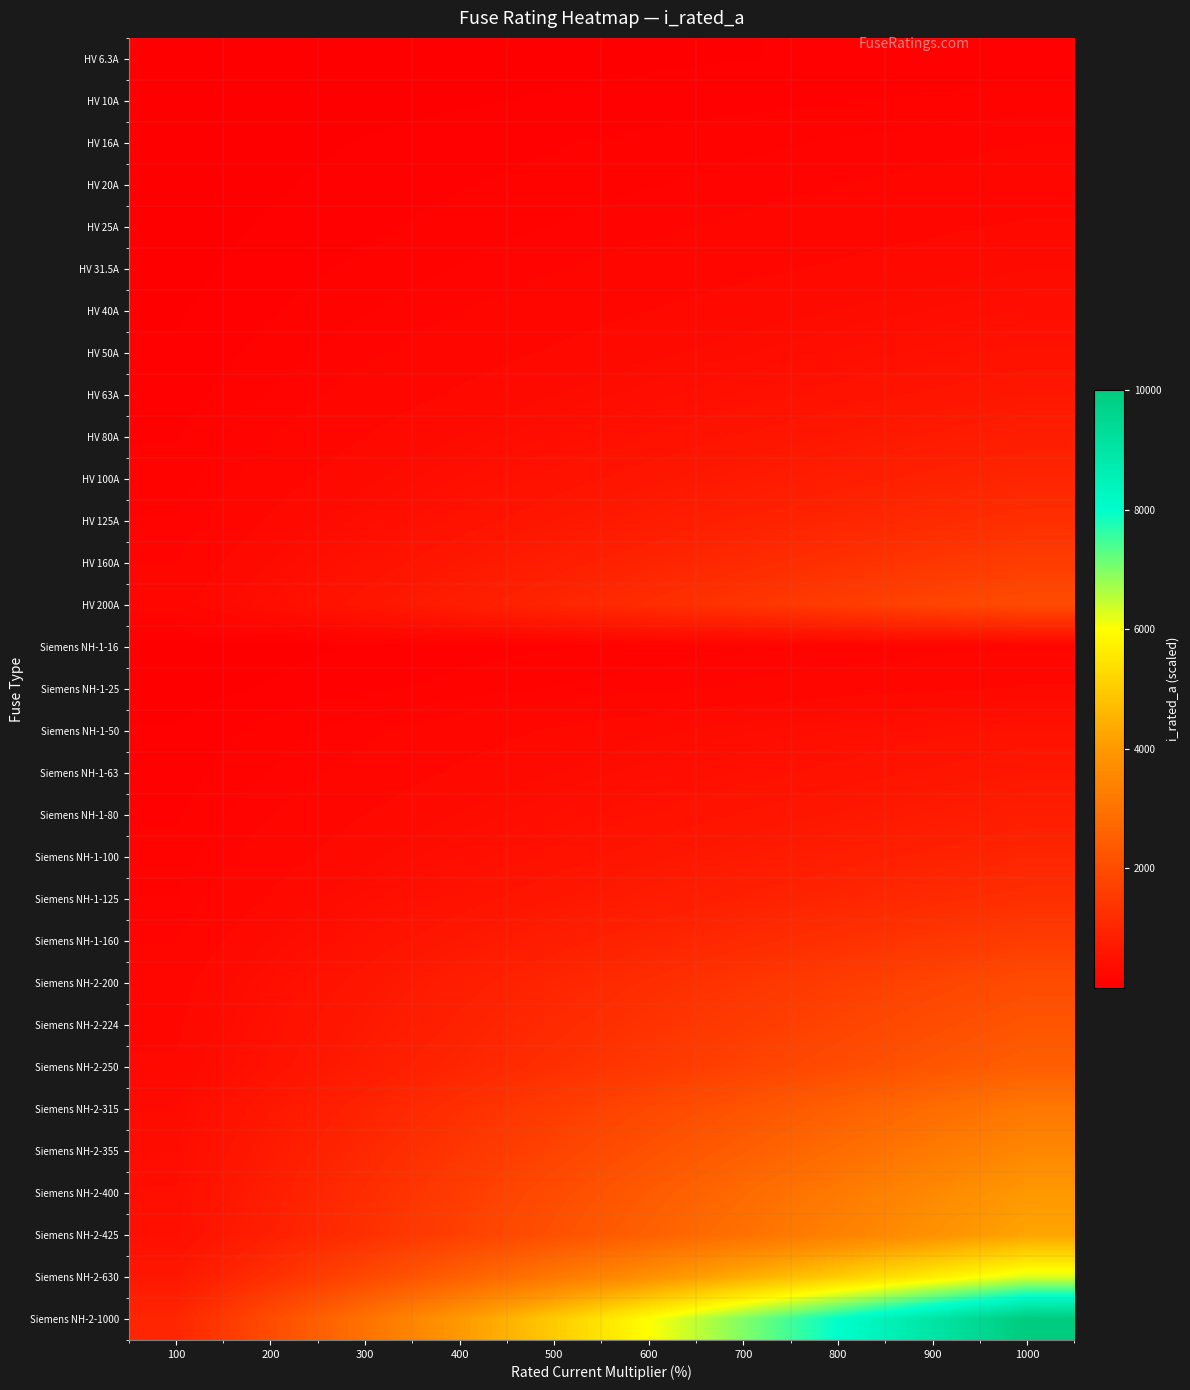

Reading left to right, list all the values displayed in this chart.

HV 6.3A: 100=6.3	200=12.6	300=18.9	400=25.2	500=31.5	600=37.8	700=44.1	800=50.4	900=56.7	1000=63.0
HV 10A: 100=10.0	200=20.0	300=30.0	400=40.0	500=50.0	600=60.0	700=70.0	800=80.0	900=90.0	1000=100.0
HV 16A: 100=16.0	200=32.0	300=48.0	400=64.0	500=80.0	600=96.0	700=112.0	800=128.0	900=144.0	1000=160.0
HV 20A: 100=20.0	200=40.0	300=60.0	400=80.0	500=100.0	600=120.0	700=140.0	800=160.0	900=180.0	1000=200.0
HV 25A: 100=25.0	200=50.0	300=75.0	400=100.0	500=125.0	600=150.0	700=175.0	800=200.0	900=225.0	1000=250.0
HV 31.5A: 100=31.5	200=63.0	300=94.5	400=126.0	500=157.5	600=189.0	700=220.5	800=252.0	900=283.5	1000=315.0
HV 40A: 100=40.0	200=80.0	300=120.0	400=160.0	500=200.0	600=240.0	700=280.0	800=320.0	900=360.0	1000=400.0
HV 50A: 100=50.0	200=100.0	300=150.0	400=200.0	500=250.0	600=300.0	700=350.0	800=400.0	900=450.0	1000=500.0
HV 63A: 100=63.0	200=126.0	300=189.0	400=252.0	500=315.0	600=378.0	700=441.0	800=504.0	900=567.0	1000=630.0
HV 80A: 100=80.0	200=160.0	300=240.0	400=320.0	500=400.0	600=480.0	700=560.0	800=640.0	900=720.0	1000=800.0
HV 100A: 100=100.0	200=200.0	300=300.0	400=400.0	500=500.0	600=600.0	700=700.0	800=800.0	900=900.0	1000=1000.0
HV 125A: 100=125.0	200=250.0	300=375.0	400=500.0	500=625.0	600=750.0	700=875.0	800=1000.0	900=1125.0	1000=1250.0
HV 160A: 100=160.0	200=320.0	300=480.0	400=640.0	500=800.0	600=960.0	700=1120.0	800=1280.0	900=1440.0	1000=1600.0
HV 200A: 100=200.0	200=400.0	300=600.0	400=800.0	500=1000.0	600=1200.0	700=1400.0	800=1600.0	900=1800.0	1000=2000.0
Siemens NH-1-16: 100=16.0	200=32.0	300=48.0	400=64.0	500=80.0	600=96.0	700=112.0	800=128.0	900=144.0	1000=160.0
Siemens NH-1-25: 100=25.0	200=50.0	300=75.0	400=100.0	500=125.0	600=150.0	700=175.0	800=200.0	900=225.0	1000=250.0
Siemens NH-1-50: 100=50.0	200=100.0	300=150.0	400=200.0	500=250.0	600=300.0	700=350.0	800=400.0	900=450.0	1000=500.0
Siemens NH-1-63: 100=63.0	200=126.0	300=189.0	400=252.0	500=315.0	600=378.0	700=441.0	800=504.0	900=567.0	1000=630.0
Siemens NH-1-80: 100=80.0	200=160.0	300=240.0	400=320.0	500=400.0	600=480.0	700=560.0	800=640.0	900=720.0	1000=800.0
Siemens NH-1-100: 100=100.0	200=200.0	300=300.0	400=400.0	500=500.0	600=600.0	700=700.0	800=800.0	900=900.0	1000=1000.0
Siemens NH-1-125: 100=125.0	200=250.0	300=375.0	400=500.0	500=625.0	600=750.0	700=875.0	800=1000.0	900=1125.0	1000=1250.0
Siemens NH-1-160: 100=160.0	200=320.0	300=480.0	400=640.0	500=800.0	600=960.0	700=1120.0	800=1280.0	900=1440.0	1000=1600.0
Siemens NH-2-200: 100=200.0	200=400.0	300=600.0	400=800.0	500=1000.0	600=1200.0	700=1400.0	800=1600.0	900=1800.0	1000=2000.0
Siemens NH-2-224: 100=224.0	200=448.0	300=672.0	400=896.0	500=1120.0	600=1344.0	700=1568.0	800=1792.0	900=2016.0	1000=2240.0
Siemens NH-2-250: 100=250.0	200=500.0	300=750.0	400=1000.0	500=1250.0	600=1500.0	700=1750.0	800=2000.0	900=2250.0	1000=2500.0
Siemens NH-2-315: 100=315.0	200=630.0	300=945.0	400=1260.0	500=1575.0	600=1890.0	700=2205.0	800=2520.0	900=2835.0	1000=3150.0
Siemens NH-2-355: 100=355.0	200=710.0	300=1065.0	400=1420.0	500=1775.0	600=2130.0	700=2485.0	800=2840.0	900=3195.0	1000=3550.0
Siemens NH-2-400: 100=400.0	200=800.0	300=1200.0	400=1600.0	500=2000.0	600=2400.0	700=2800.0	800=3200.0	900=3600.0	1000=4000.0
Siemens NH-2-425: 100=425.0	200=850.0	300=1275.0	400=1700.0	500=2125.0	600=2550.0	700=2975.0	800=3400.0	900=3825.0	1000=4250.0
Siemens NH-2-630: 100=630.0	200=1260.0	300=1890.0	400=2520.0	500=3150.0	600=3780.0	700=4410.0	800=5040.0	900=5670.0	1000=6300.0
Siemens NH-2-1000: 100=1000.0	200=2000.0	300=3000.0	400=4000.0	500=5000.0	600=6000.0	700=7000.0	800=8000.0	900=9000.0	1000=10000.0